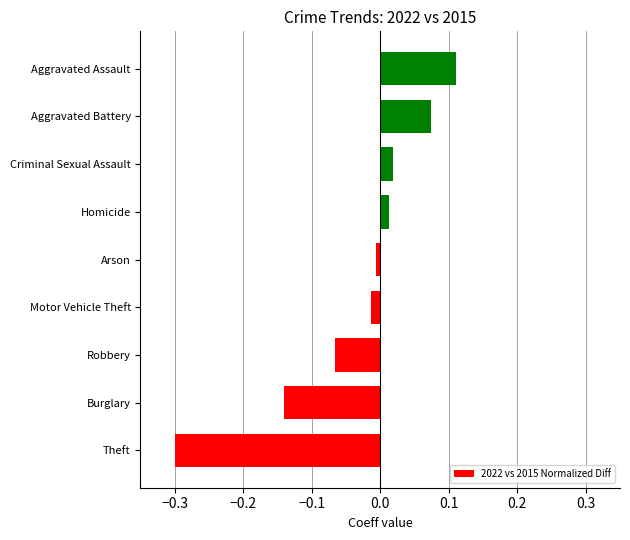

How many values are above zero?

4